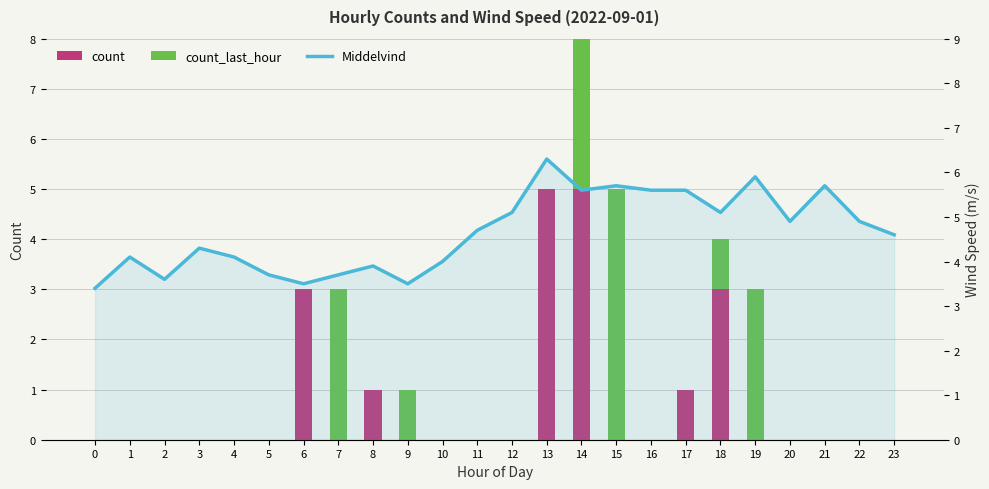

What are all the series names shown in the legend?

count, count_last_hour, Middelvind